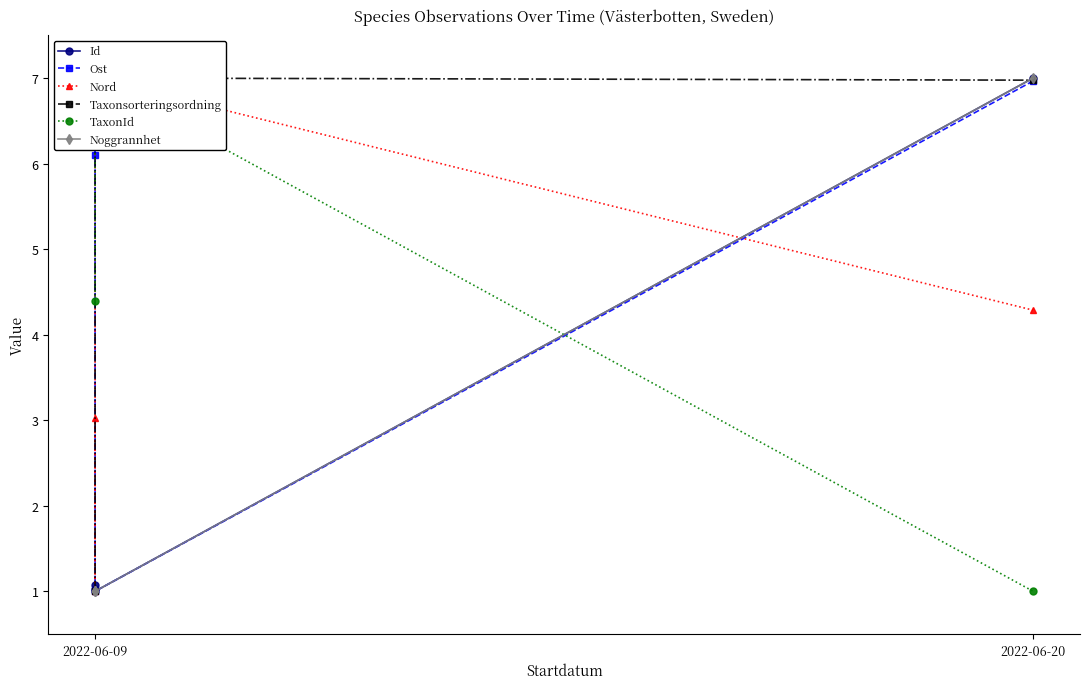

How many intersections are there between Taxonsorteringsordning and Noggrannhet?

1